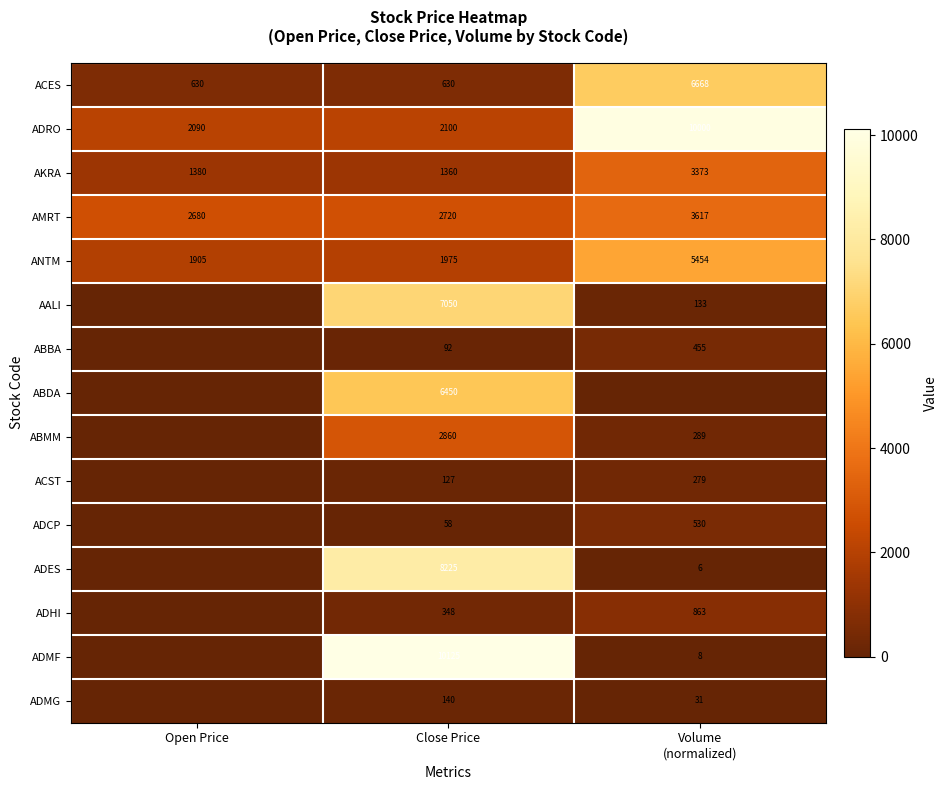

At which category does the chart reach its minimum across all series?

Open Price